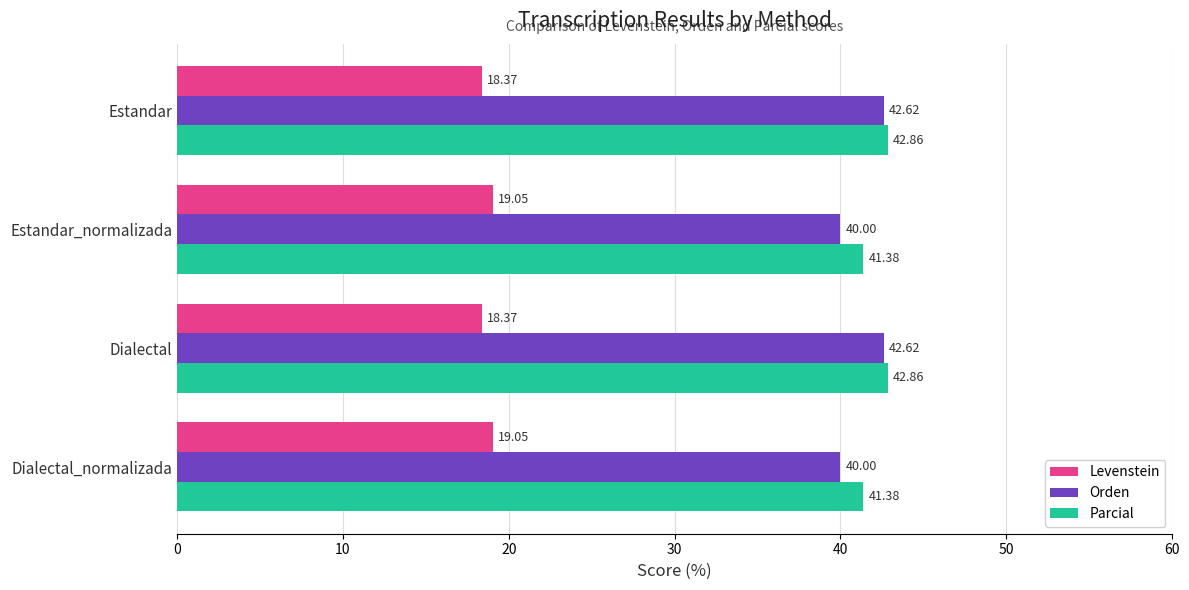

What is the average value of the Levenstein series?

18.7